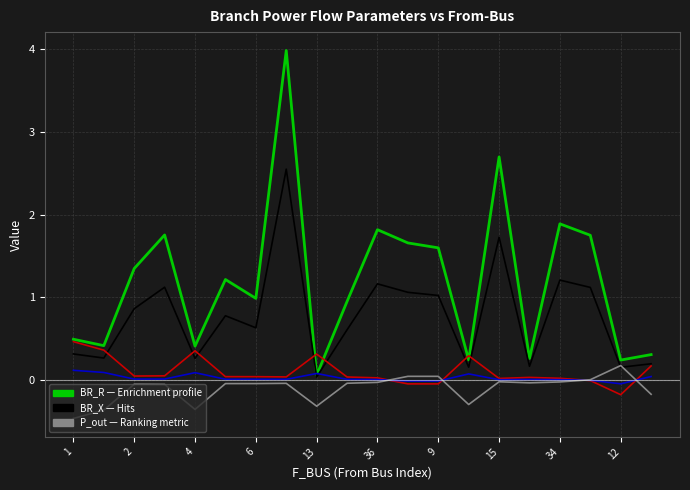

What is the greatest value displayed?

4.0